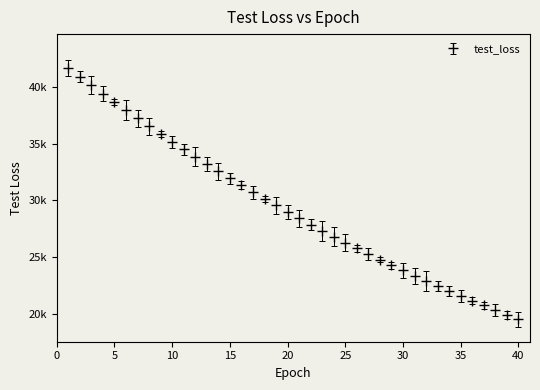

Does the chart have visible grid lines?

No